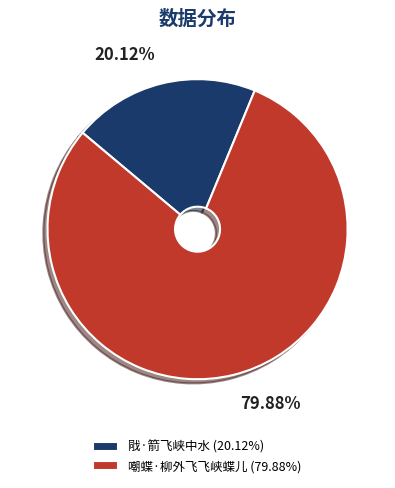

To the nearest percent, what is the difference between the 戙·箭飞峡中水 and 嘲蝶·柳外飞飞峡蝶儿 slice percentages?

60%